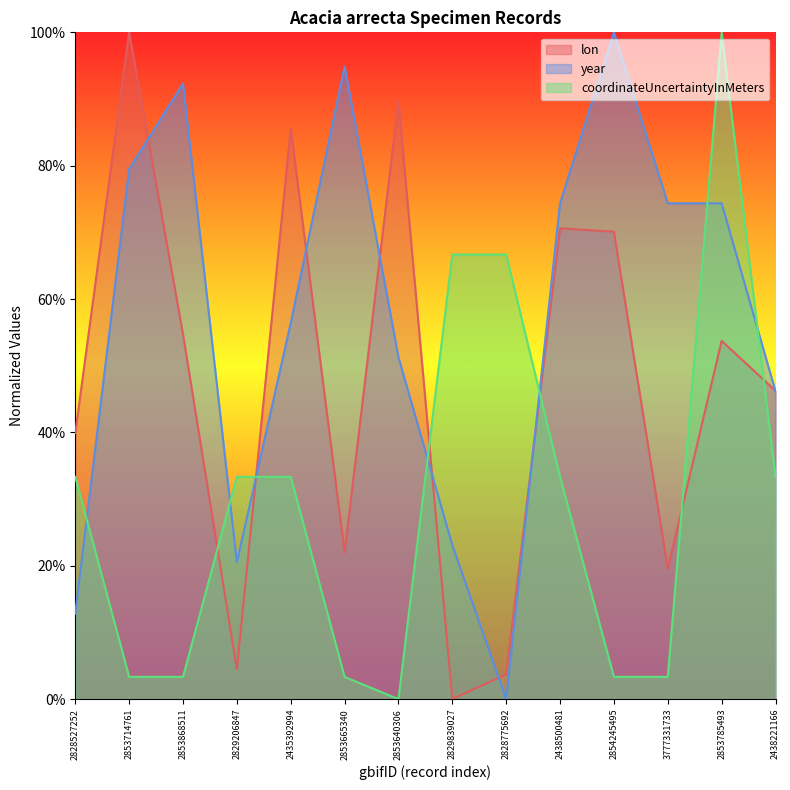

List the series in order of their peak value, highest first.

lon, year, coordinateUncertaintyInMeters